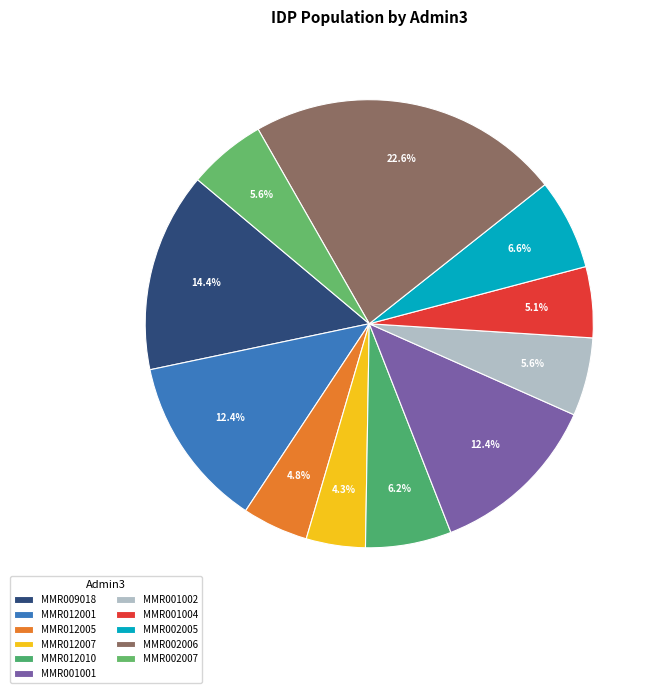

What is the change in value from MMR009018 to MMR001002?

-8336.4